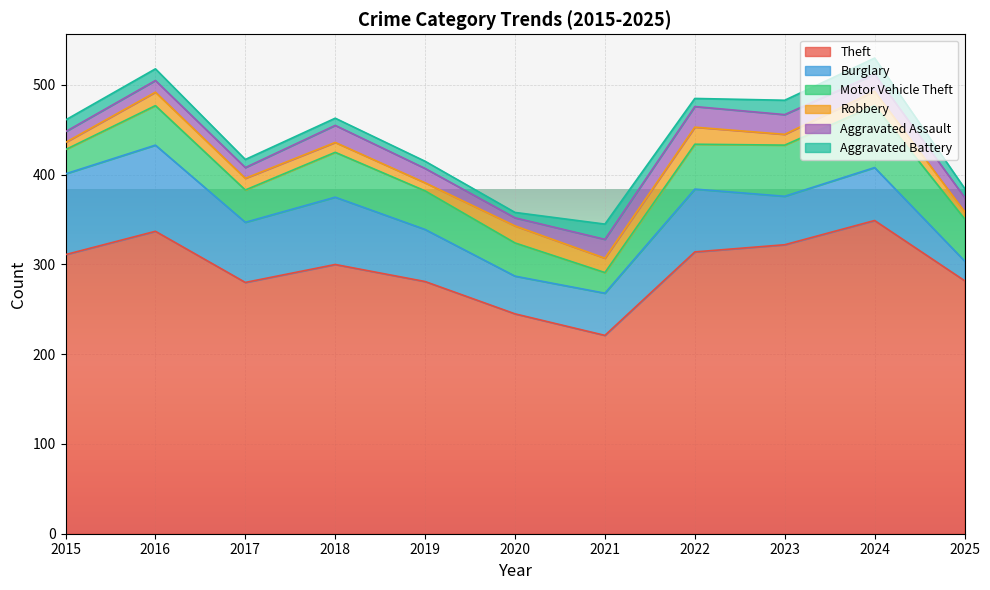

What is the value of the Motor Vehicle Theft point at the 2nd from the left?

44